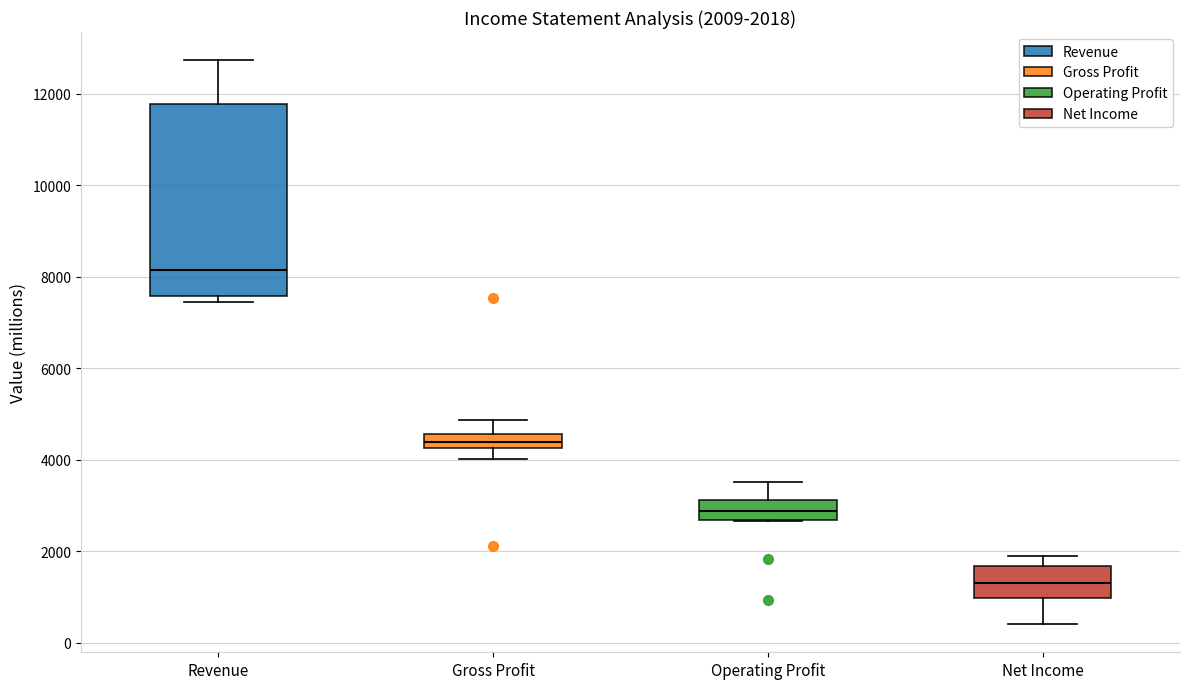

Which box is the tallest, from its lower edge to its upper edge?

Revenue